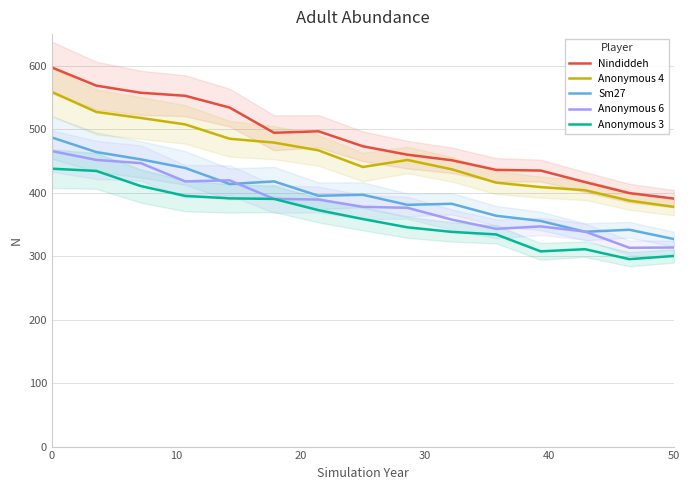

The Nindiddeh series shows 628.6 at 12. True or false?

False